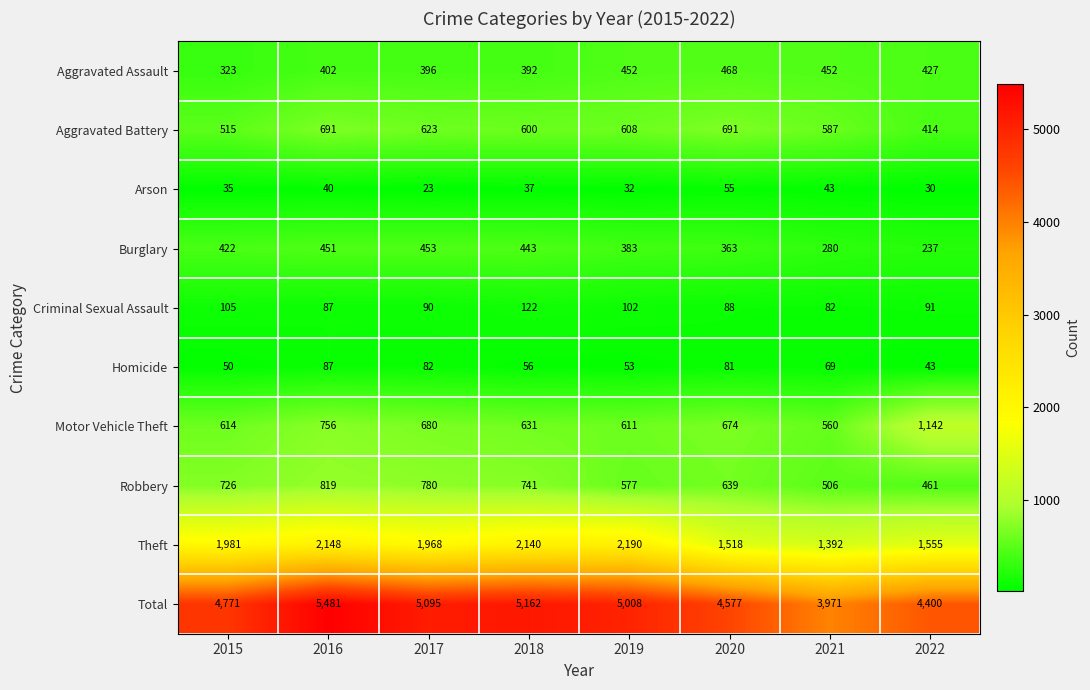

What is the total value across all series at 2017?

10190